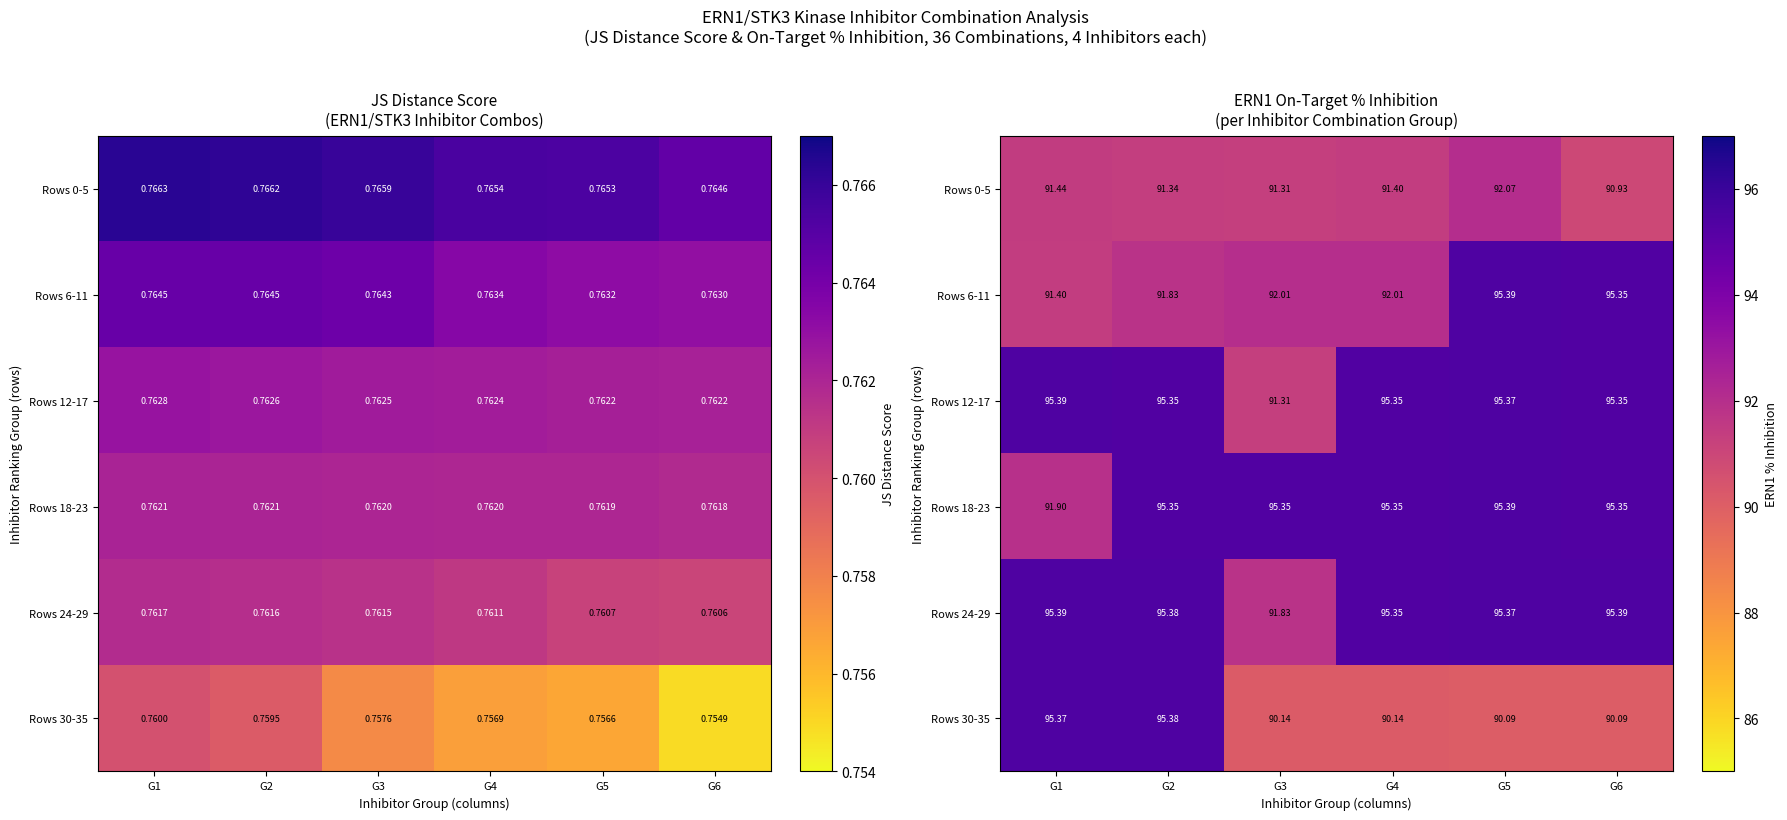

Rank the series at G1 from highest to lowest value.

Rows 24-29, Rows 12-17, Rows 30-35, Rows 18-23, Rows 0-5, Rows 6-11